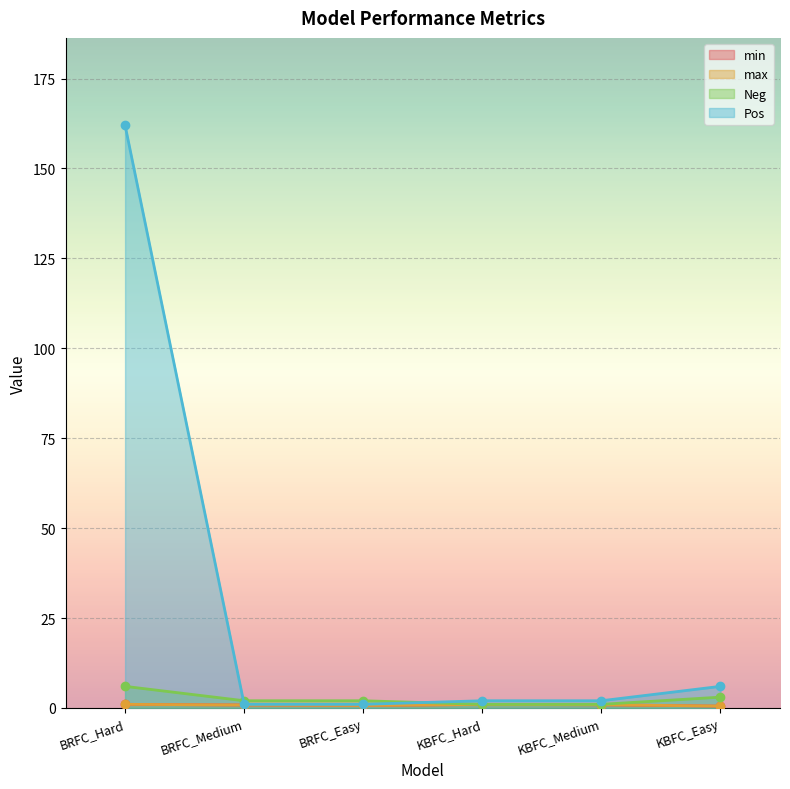

True or false: max and min cross at least once.

False